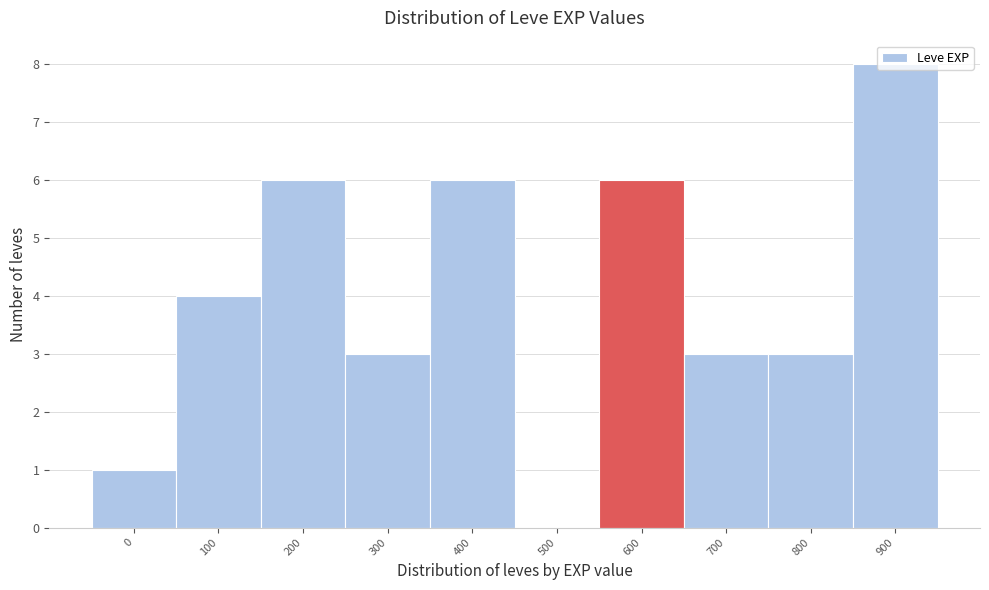

What is the maximum value shown in the chart?

8